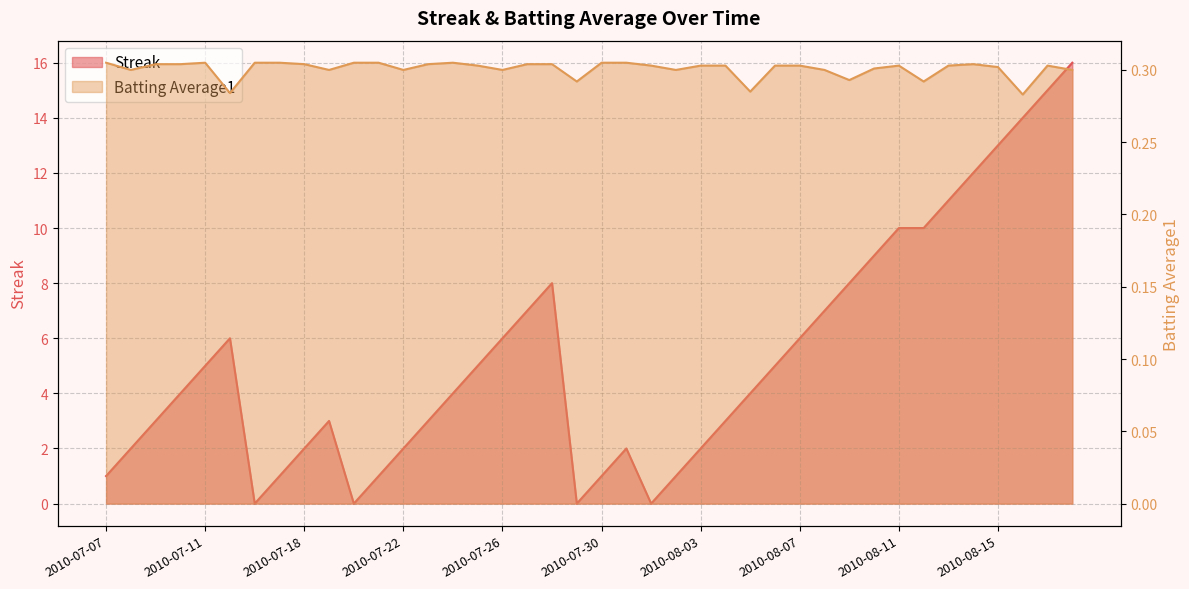

Is it true that Streak equals 1.0 at 2010-07-07?

True